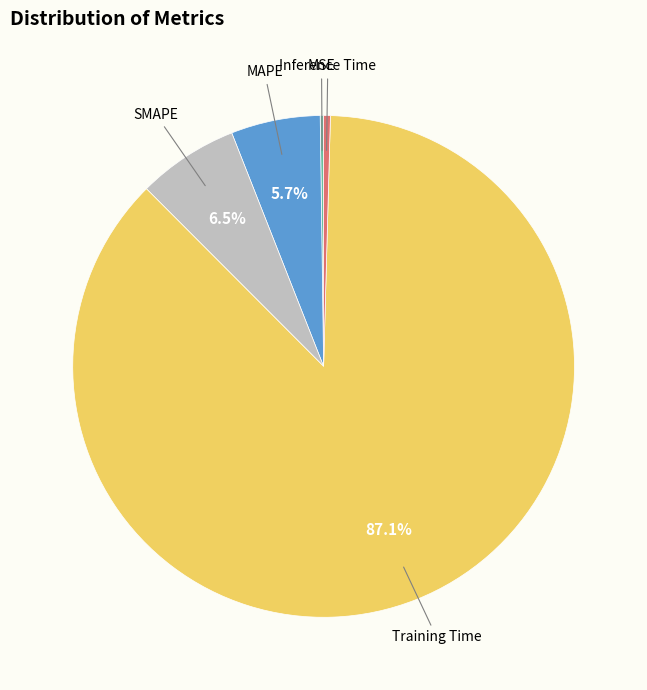

Is there any slice that represents more than half of the pie?

Yes